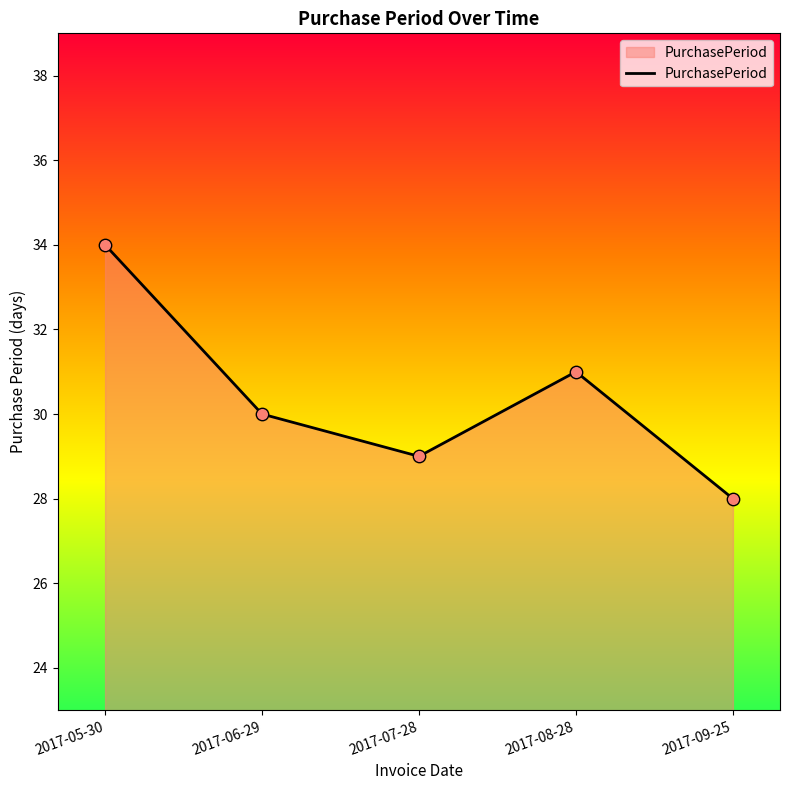

Which has a higher value, 2017-08-28 or 2017-06-29?

2017-08-28